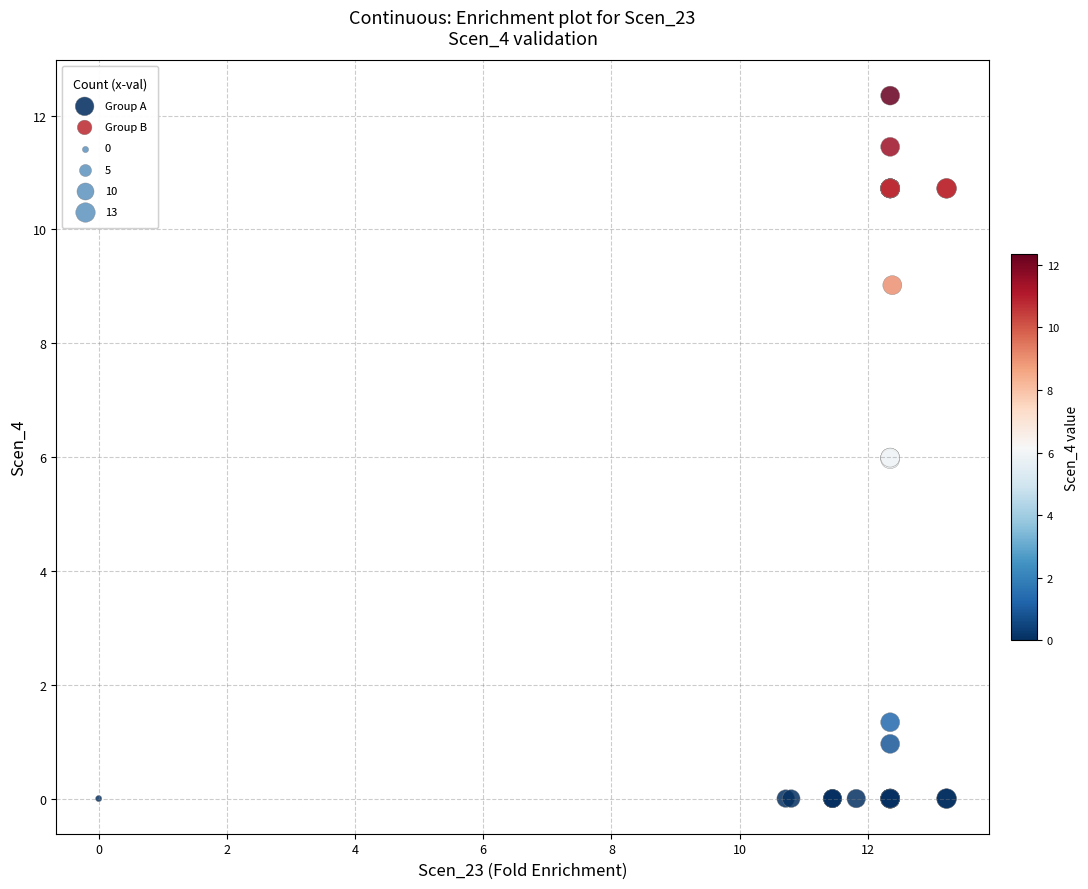

Which series has the largest Y range (max minus min)?

Group B